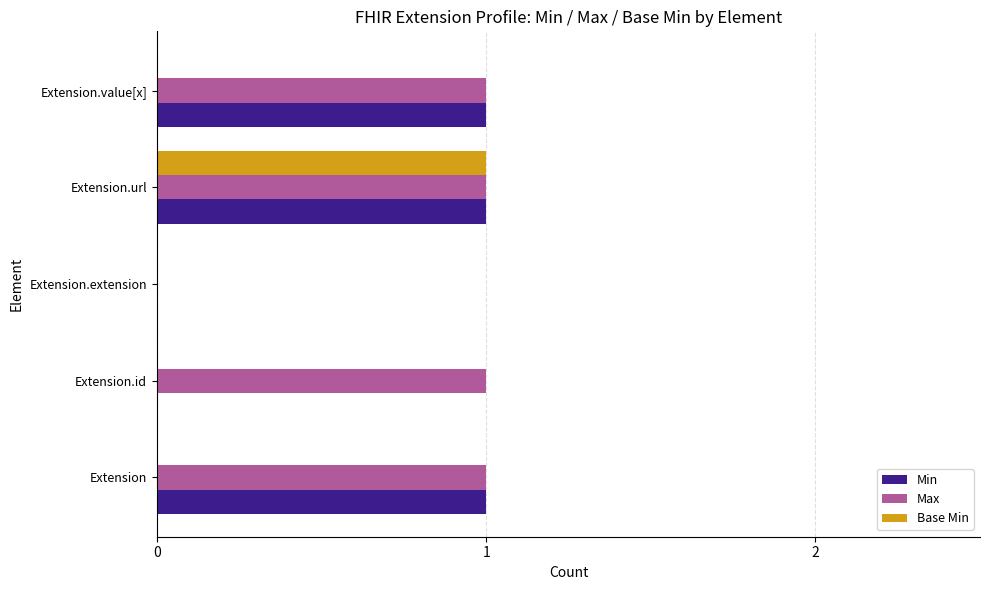

The value of Max at Extension.extension is 1. True or false?

False